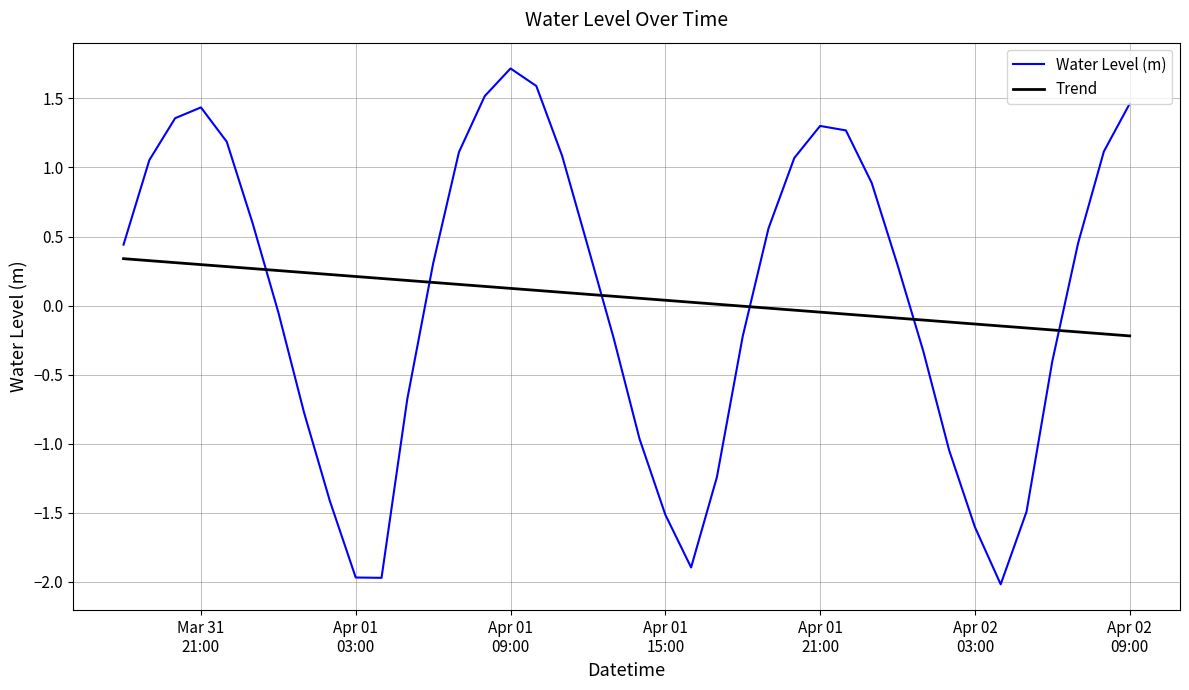

What is the smallest value displayed?

-2.0